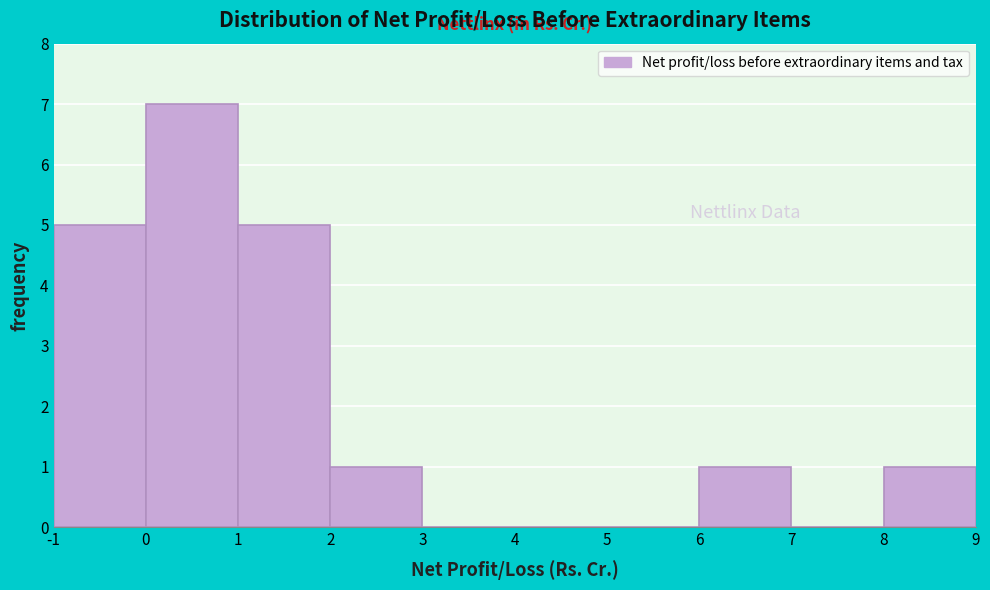

Reading left to right, list every bar in this chart as the range it spans on the x-axis followed by its height. The values are not printed on the chart, so give them approximately, as read against the axis.

-1 to 0: 5
0 to 1: 7
1 to 2: 5
2 to 3: 1
3 to 4: 0
4 to 5: 0
5 to 6: 0
6 to 7: 1
7 to 8: 0
8 to 9: 1